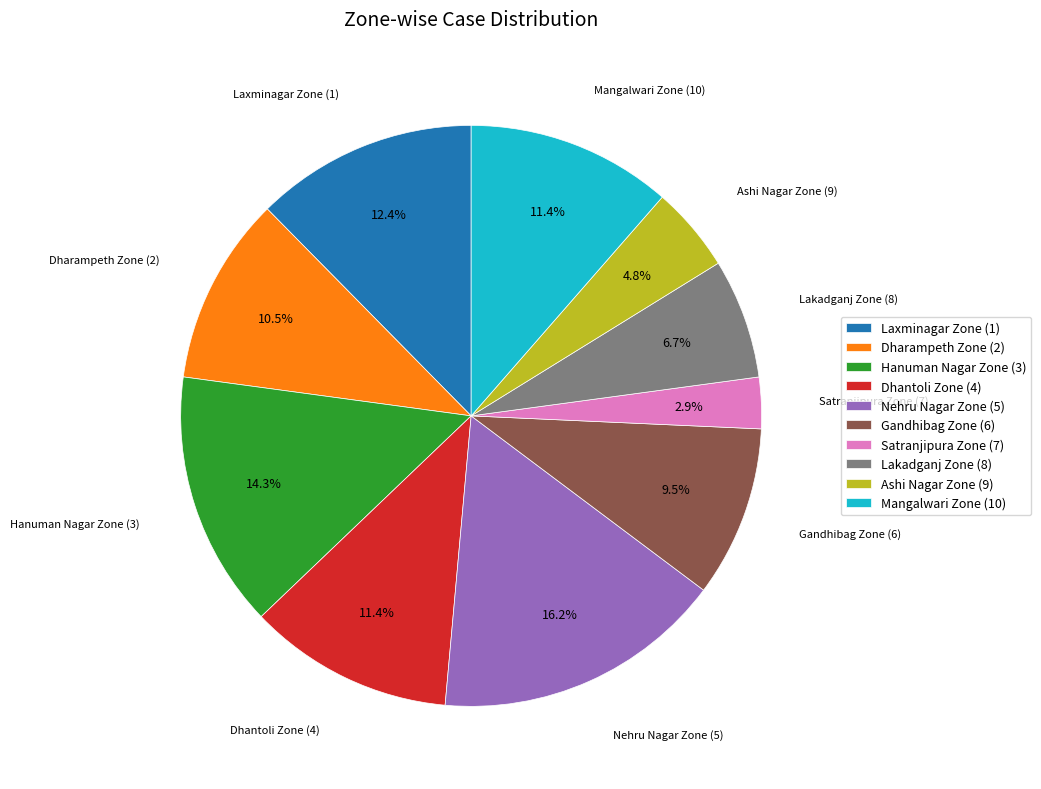

Which category has the smallest portion of the pie?

Satranjipura Zone (7)